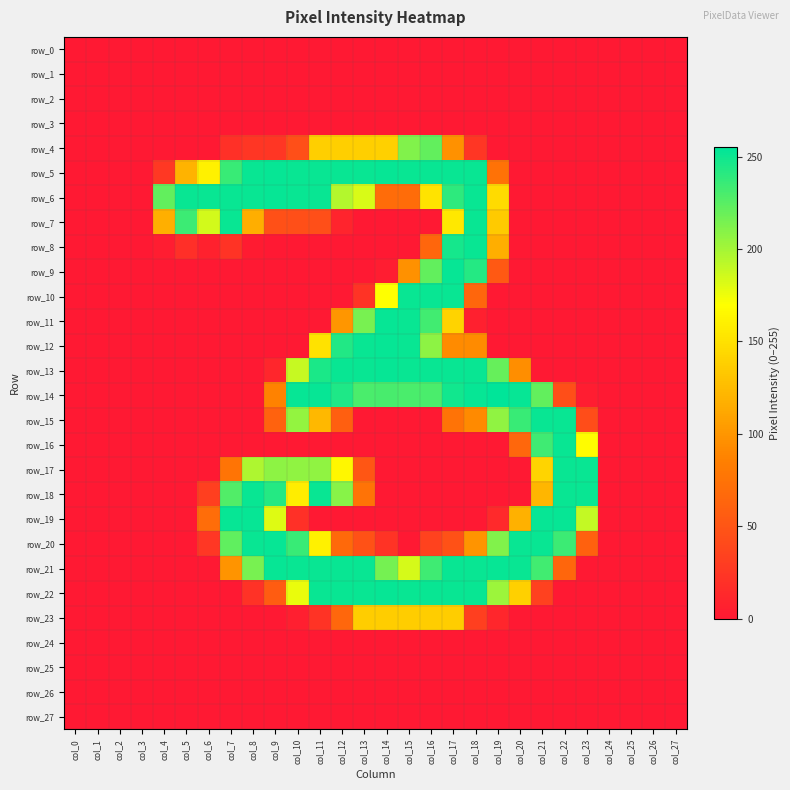

At which label does row_22 reach its minimum?

col_0